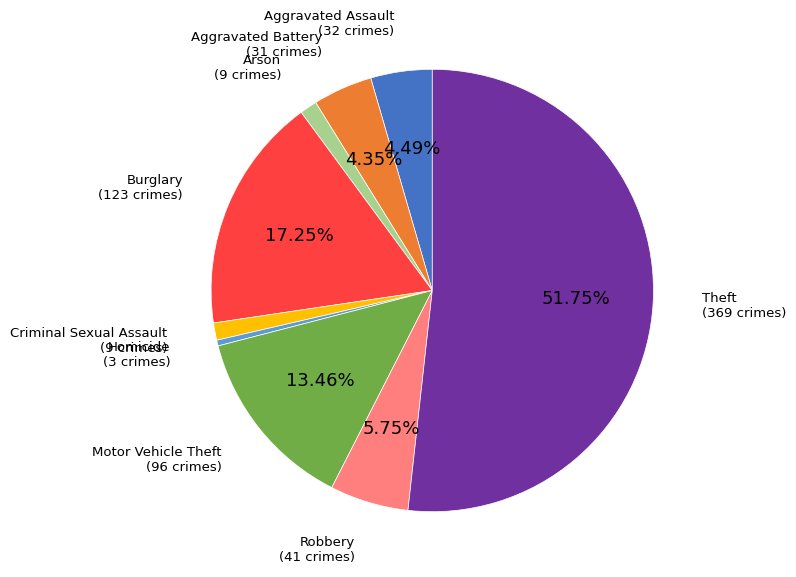

Count the number of slices in the pie.

9